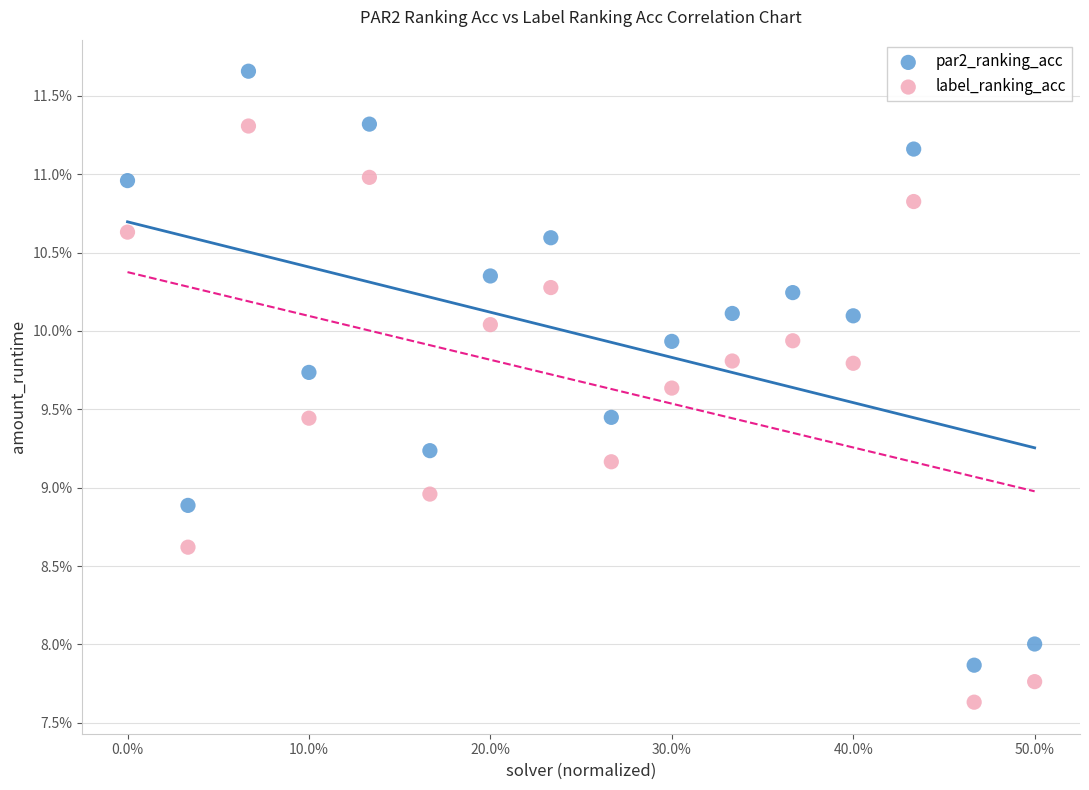

What are all the series names shown in the legend?

par2_ranking_acc, label_ranking_acc